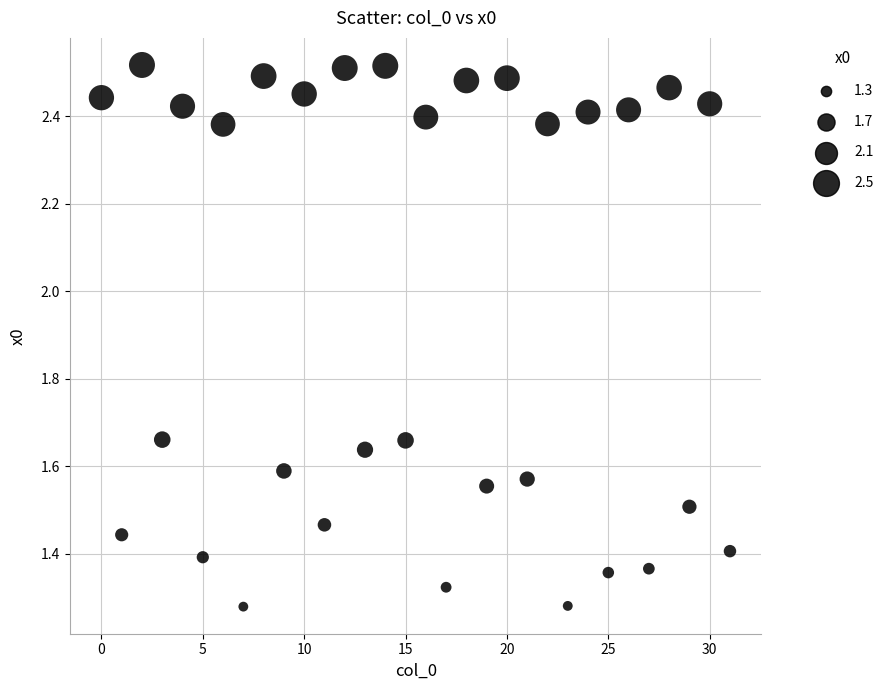

What is the range of Y values (max minus min)?

1.2